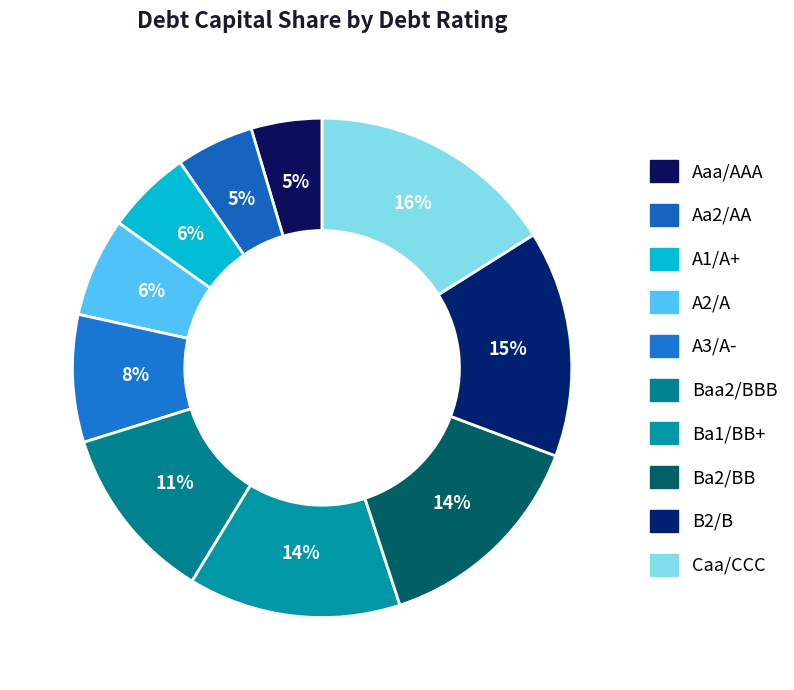

How many slices are in this pie chart?

10